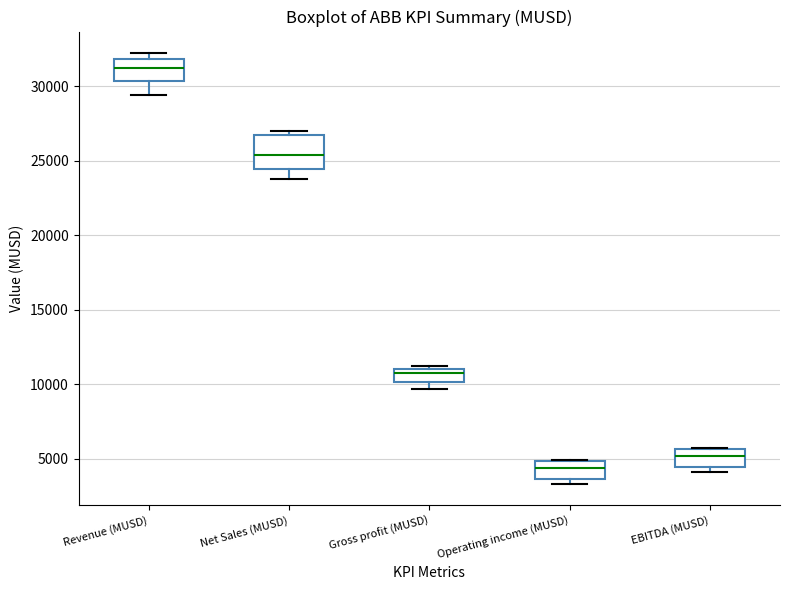

Where does the median line of the box for Net Sales (MUSD) sit on the y-axis? The values are not printed on the chart, so give them approximately, as read against the axis.

25500